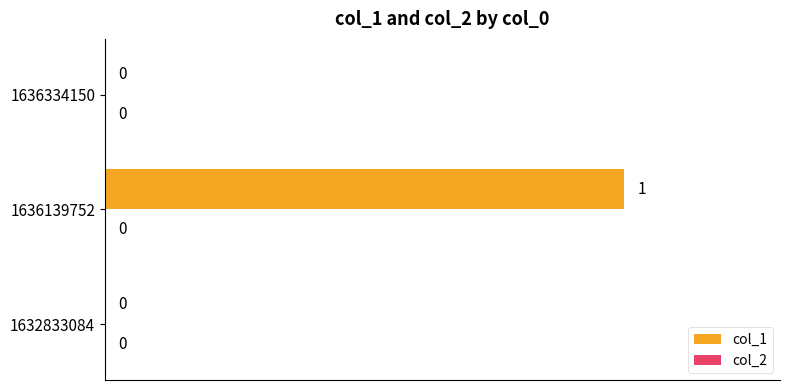

Count the number of data series in this chart.

1